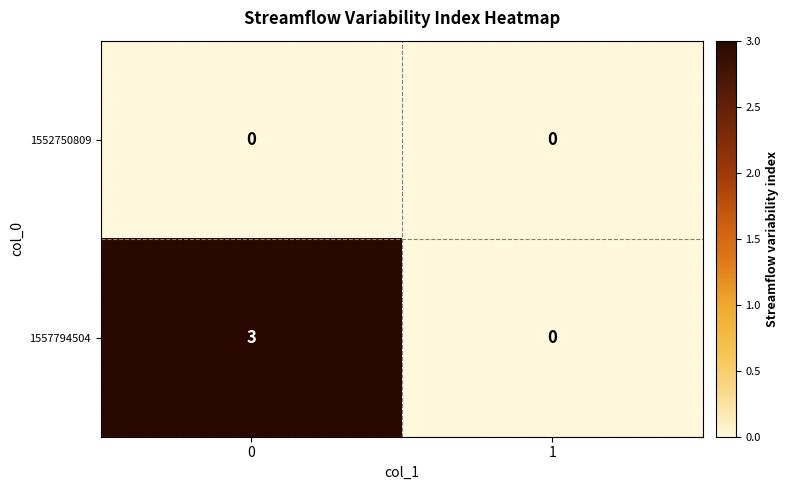

What is the difference between the maximum and minimum values in the 1557794504 series?

3